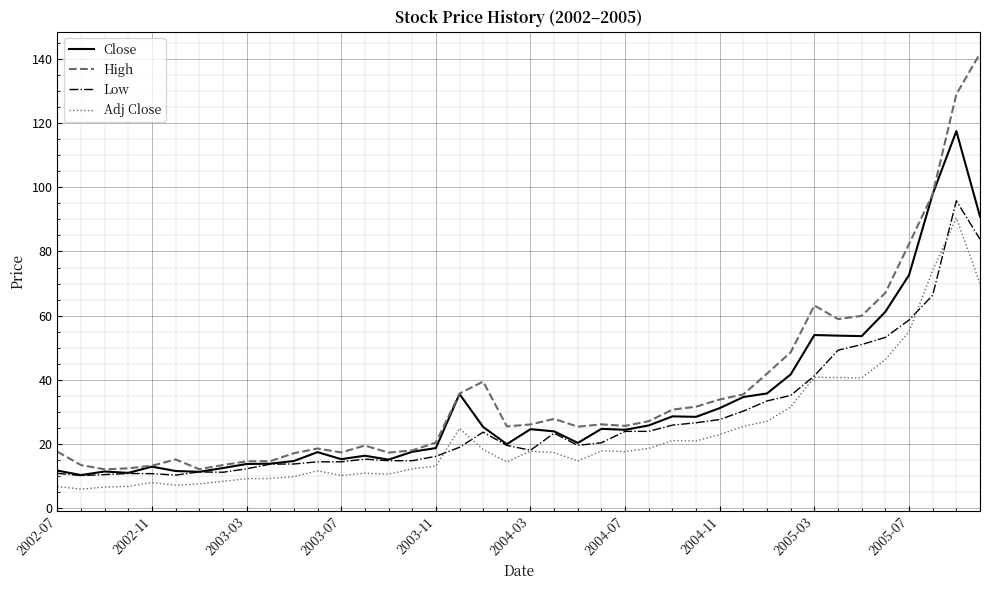

Which series has the largest range (max minus min)?

High